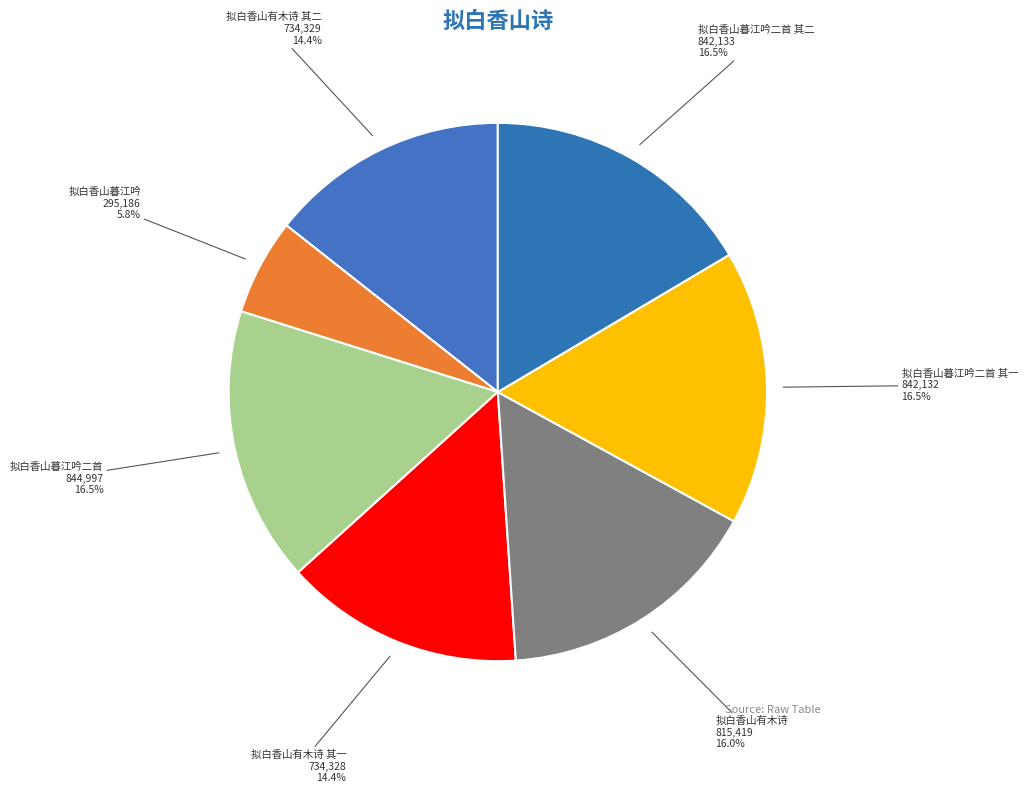

Count the number of slices in the pie.

7